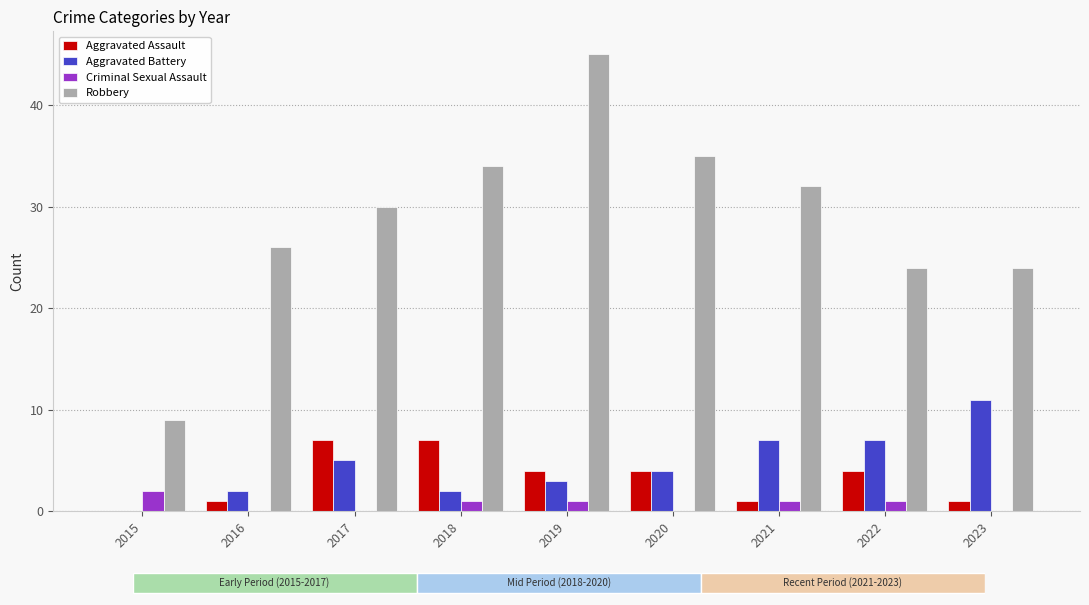

At which label does Criminal Sexual Assault first exceed 1?

2015